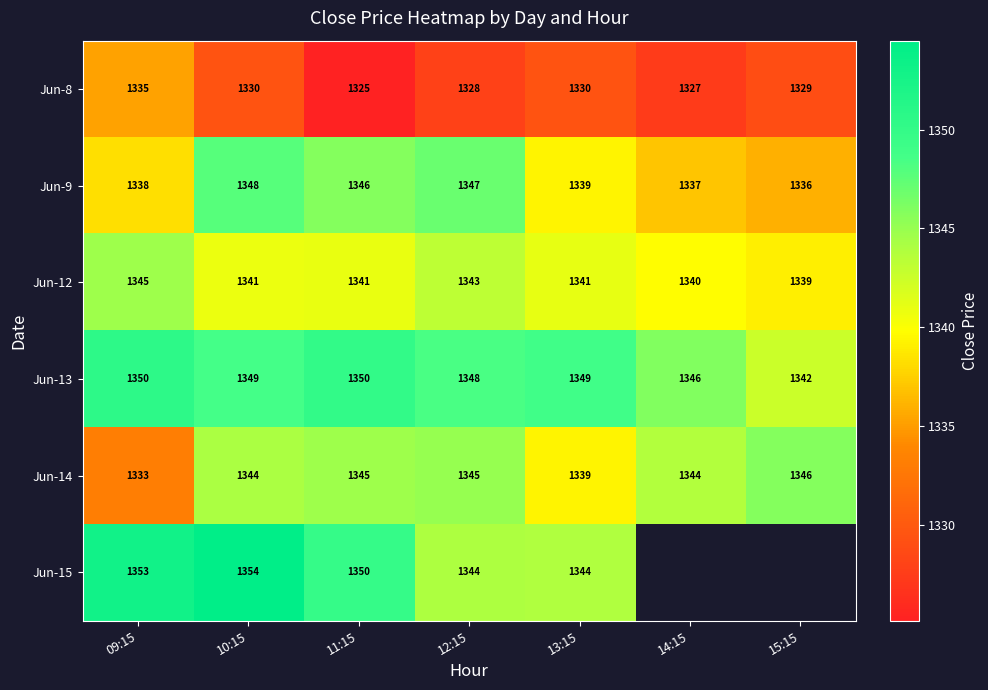

The value of Jun-13 at 12:15 is 715.6. True or false?

False